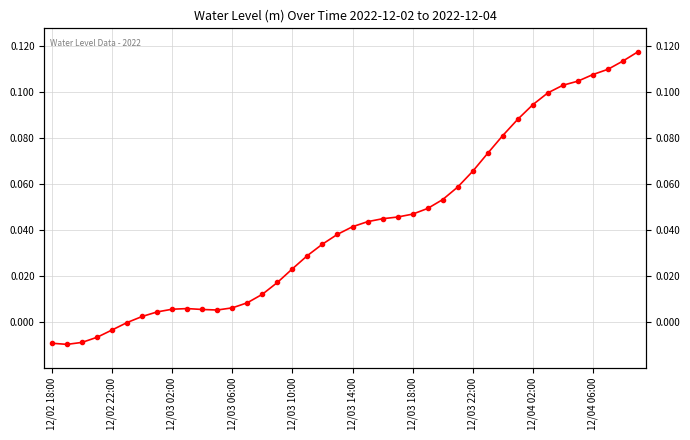

Does the chart have visible grid lines?

Yes